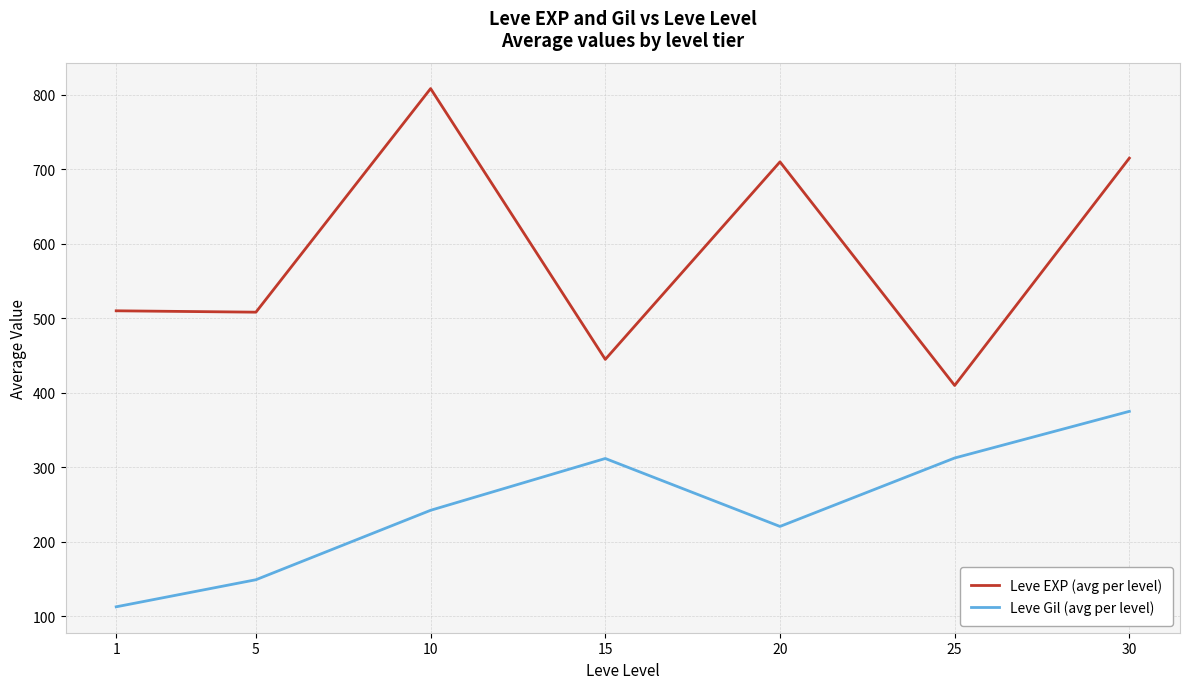

Rank the series at 10 from lowest to highest value.

Leve Gil (avg per level), Leve EXP (avg per level)